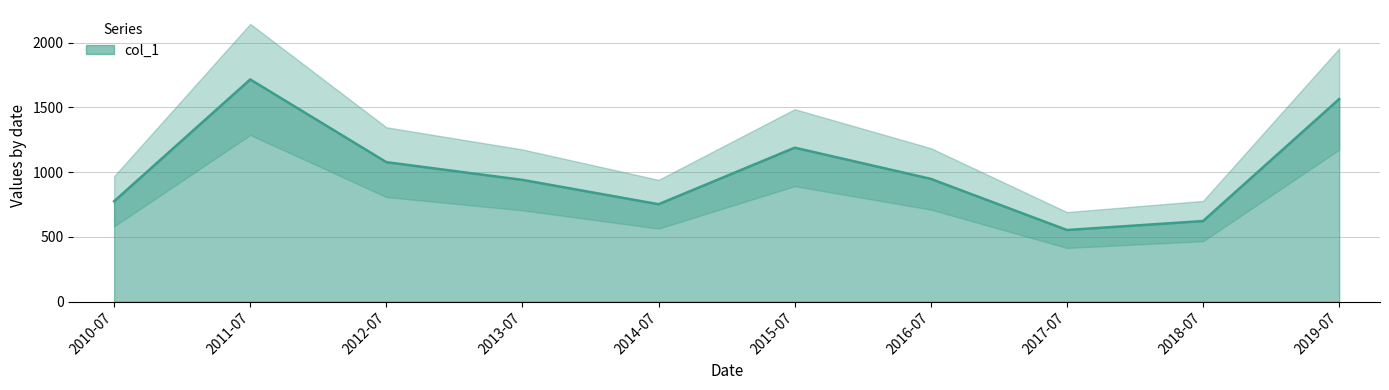

At which label is the value closest to 1135?

2015-07